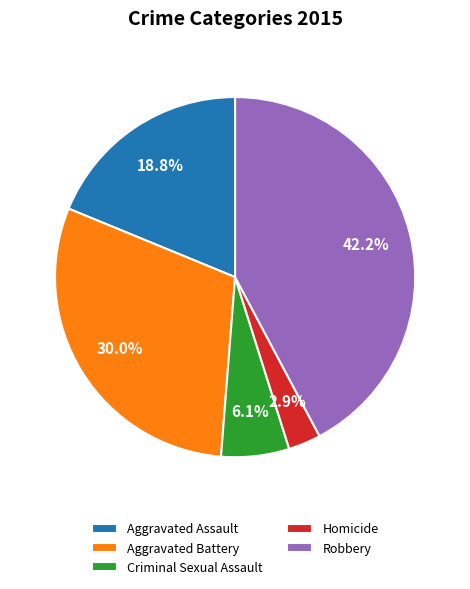

Rank the categories by value from lowest to highest.

Homicide, Criminal Sexual Assault, Aggravated Assault, Aggravated Battery, Robbery